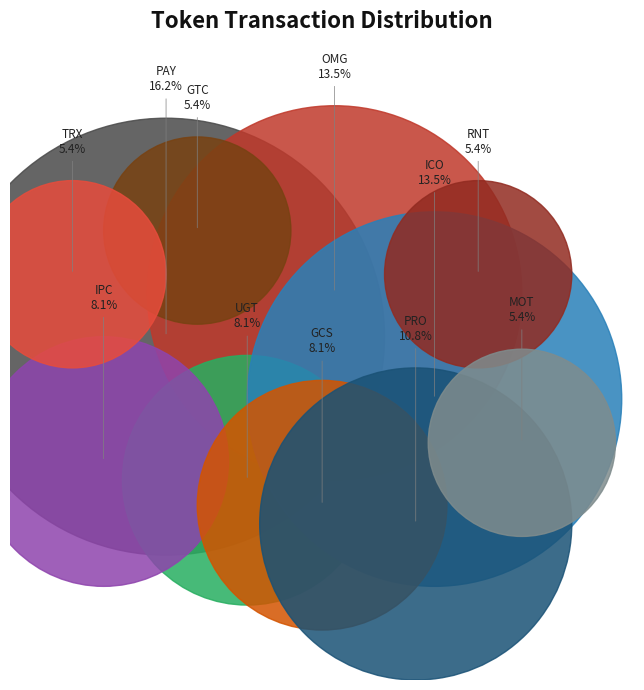

To the nearest percent, what portion does MOT represent?

5%